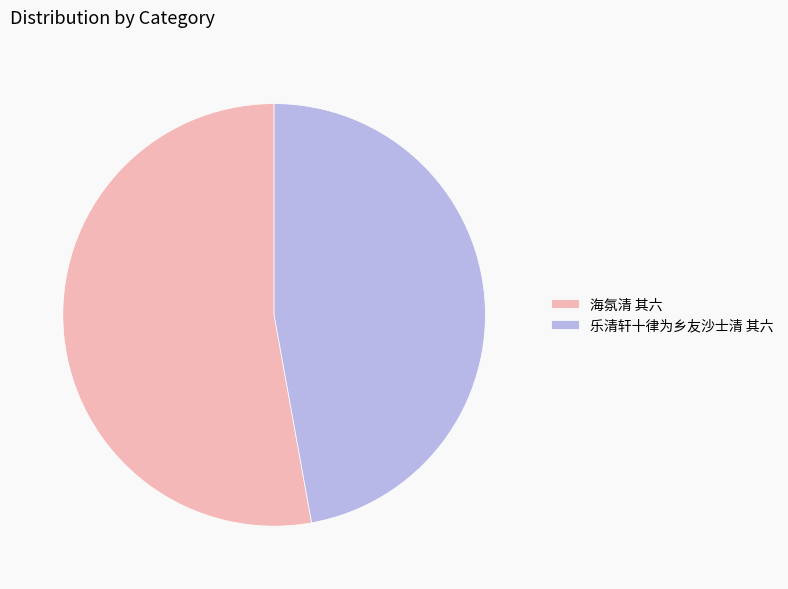

Does 乐清轩十律为乡友沙士清 其六 represent more than half of the total?

No